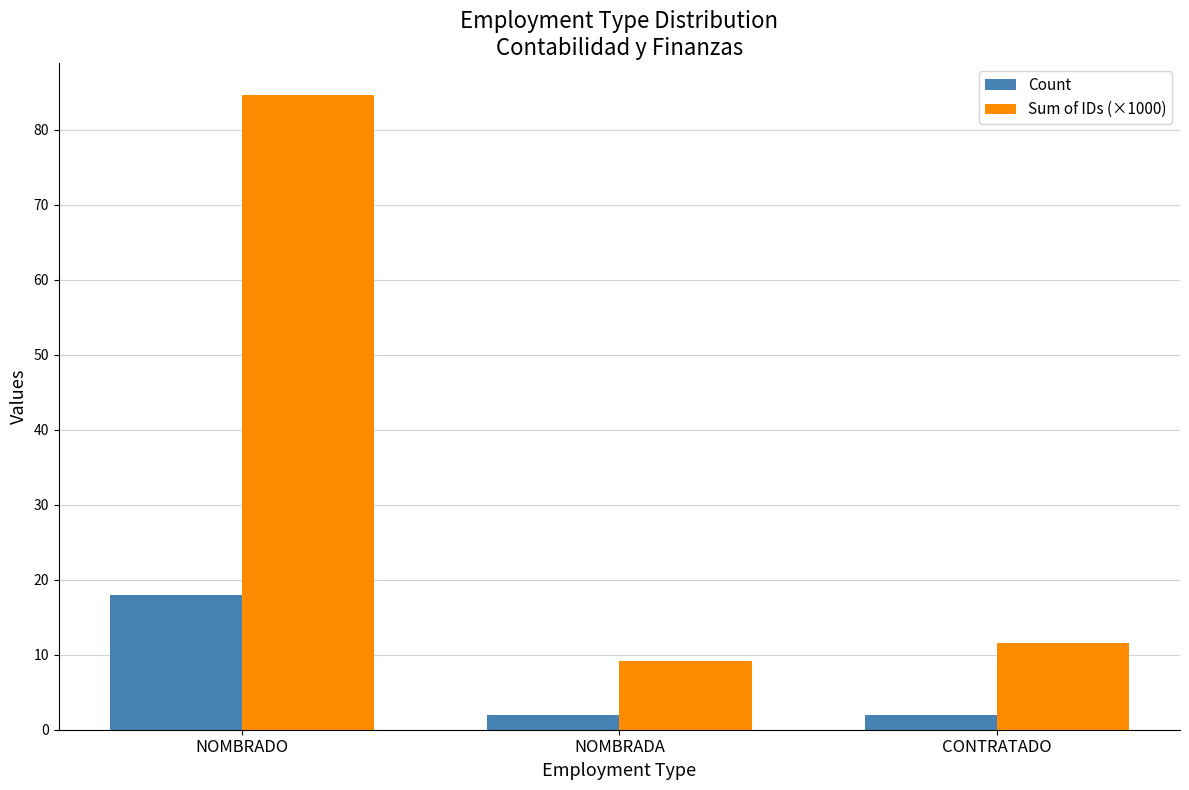

What is the spread (max minus min) of values at NOMBRADA?

7.2